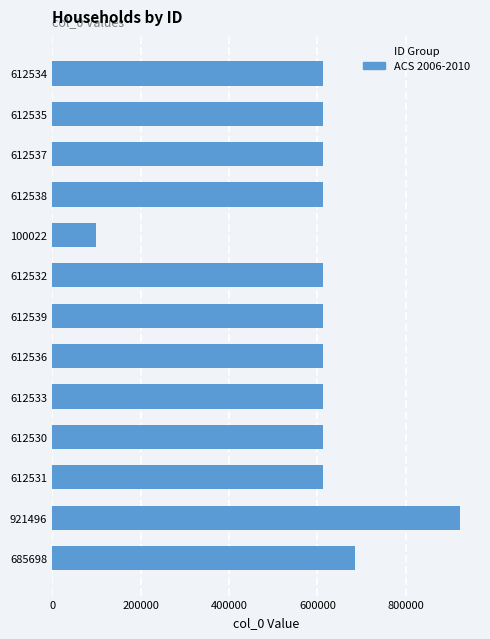

What is the change in value from 612537 to 685698?

+73161